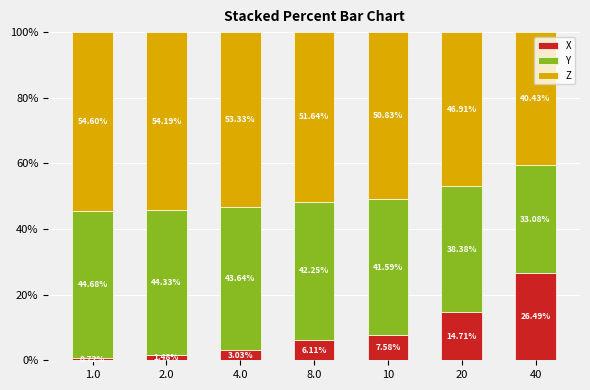

What are all the series names shown in the legend?

X, Y, Z